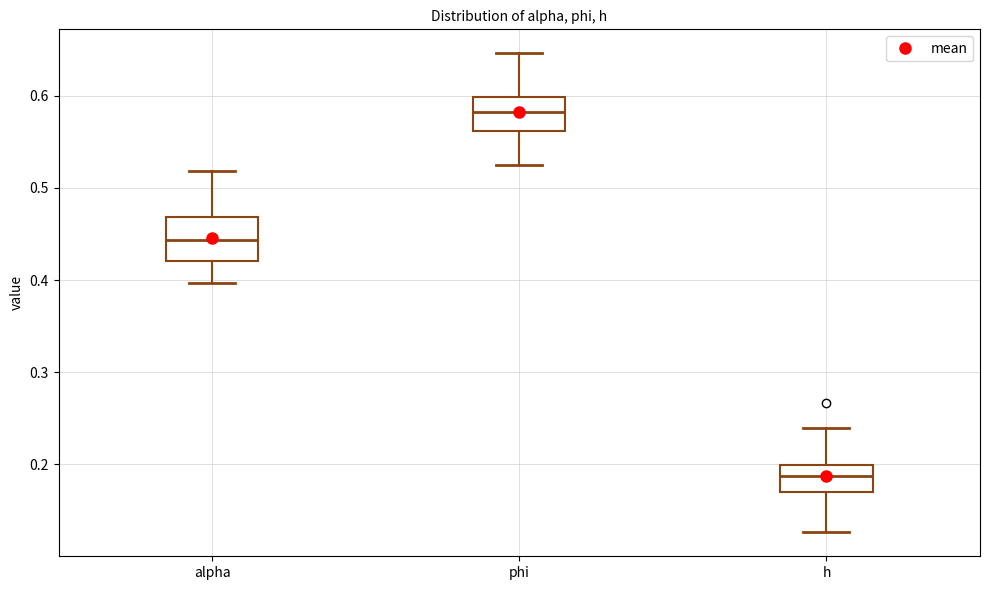

Which box's median line is the lowest?

h